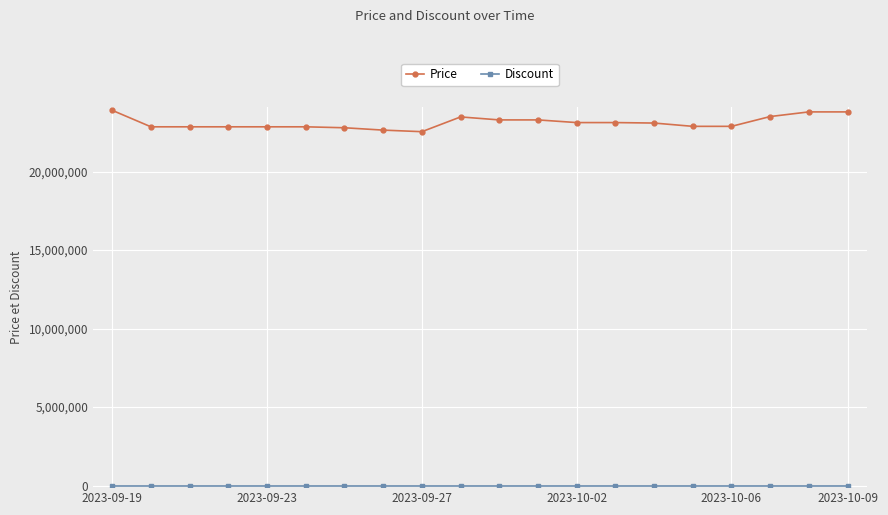

Which series has the largest total across all categories?

Price